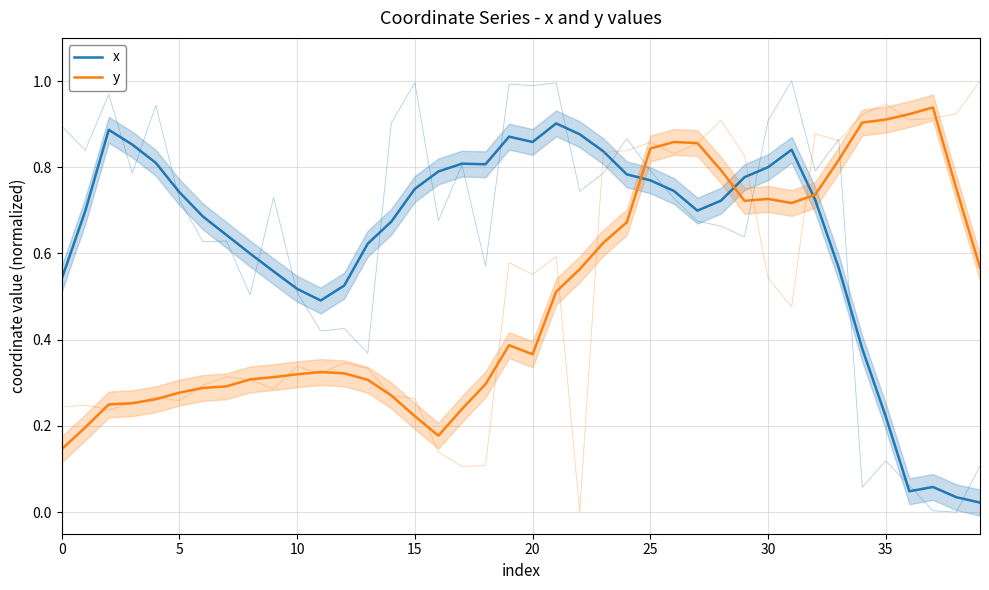

Between which two adjacent categories do x and y first intersect?

24 and 25